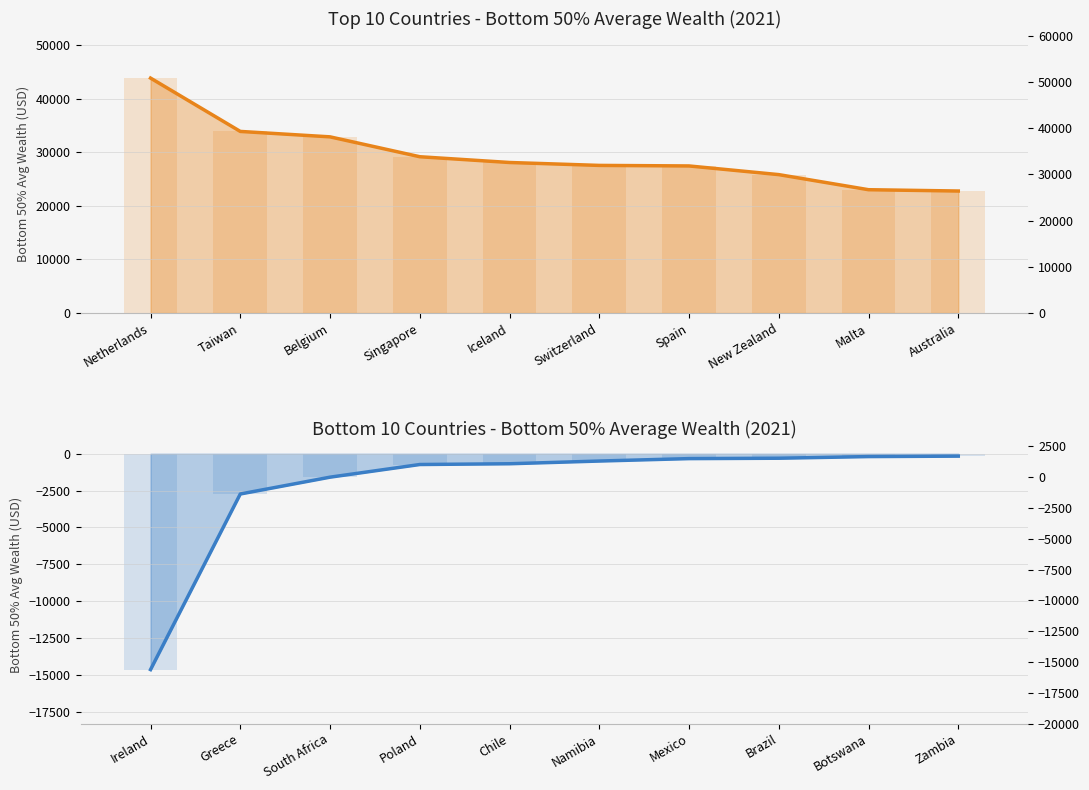

At how many categories does at least one series exceed -13773?

10